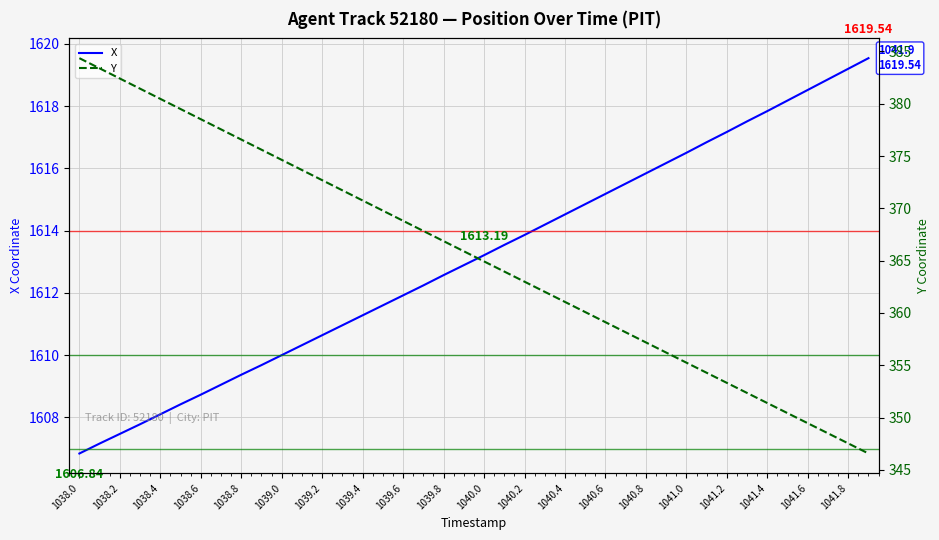

At which category is the sum across all series the highest?

1038.0